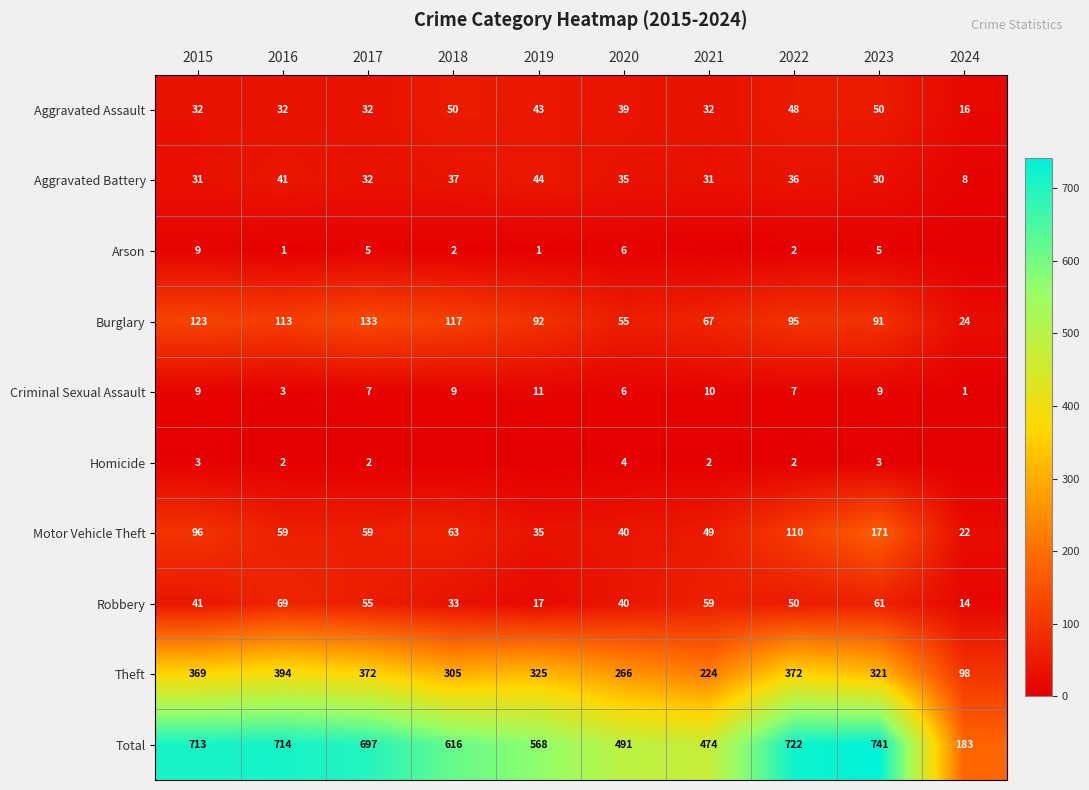

What is the average value of the Theft series?

305